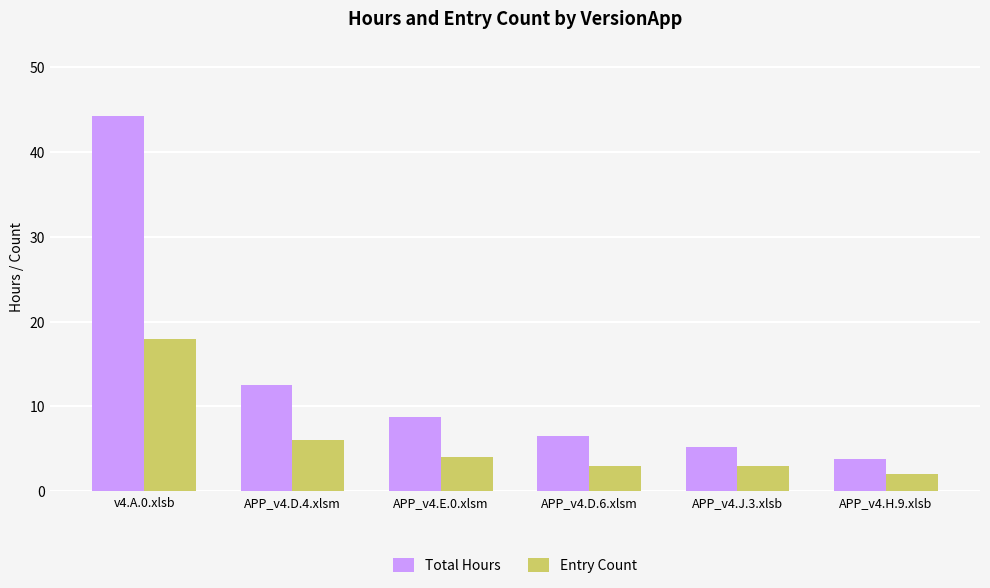

How many categories are shown in the chart?

6